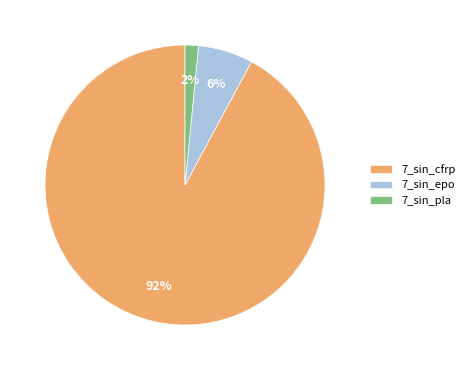

Rank the categories by value from lowest to highest.

7_sin_pla, 7_sin_epo, 7_sin_cfrp